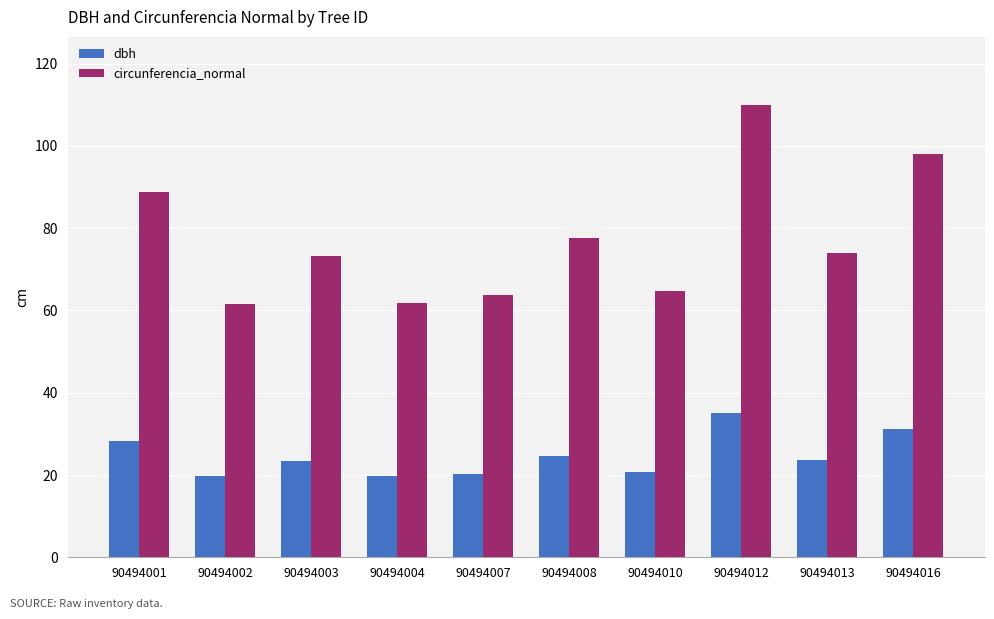

Between 90494004 and 90494013, which series saw the biggest shift?

circunferencia_normal